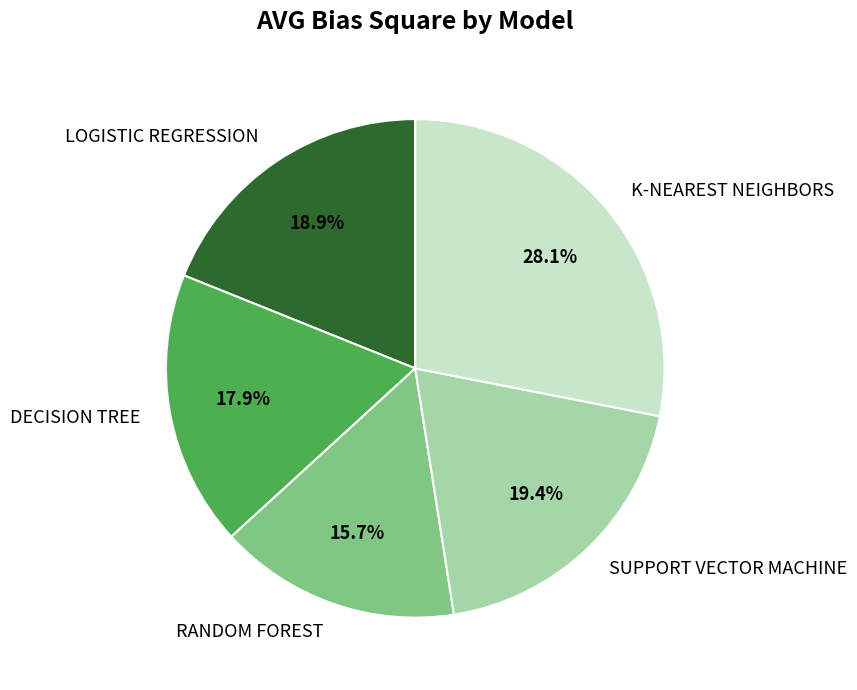

Is there any slice that represents more than half of the pie?

No